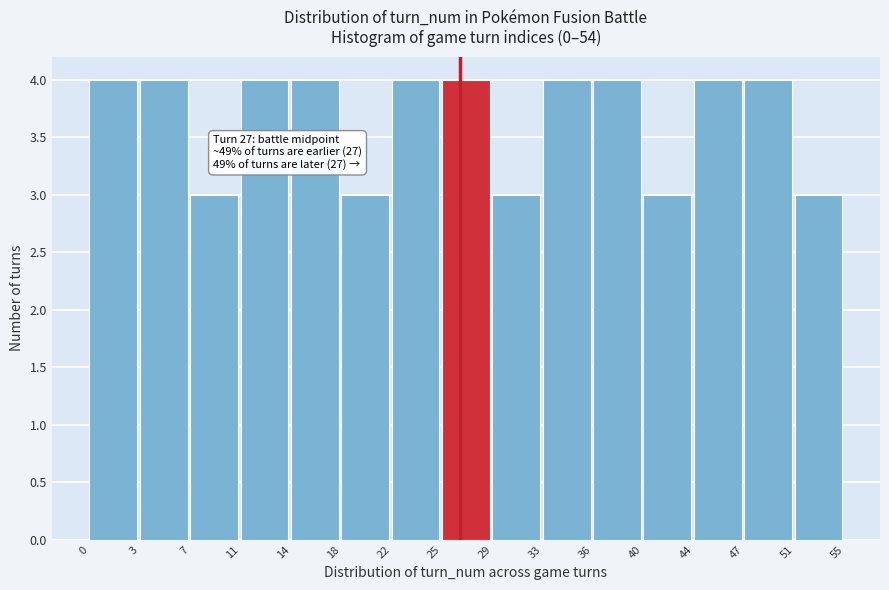

Reading right to left, list all the values displayed in this chart.

3	4	4	3	4	4	3	4	4	3	4	4	3	4	4